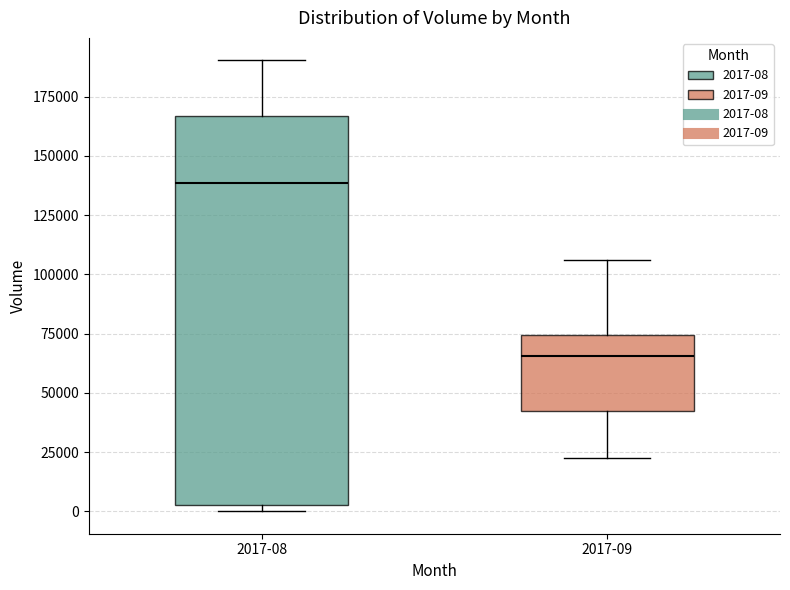

Which box has the highest median line?

2017-08